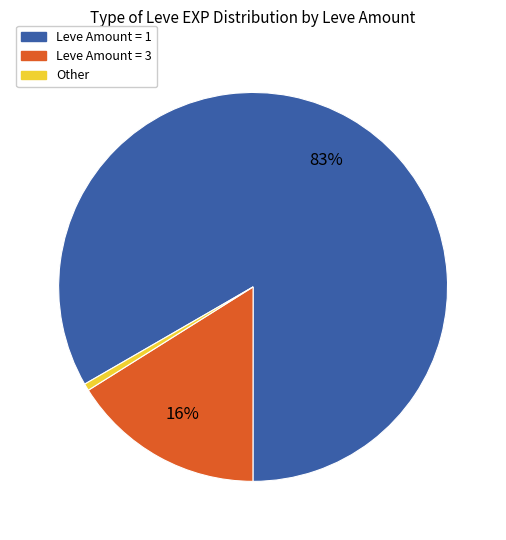

To the nearest percent, what is the average slice percentage?

33%